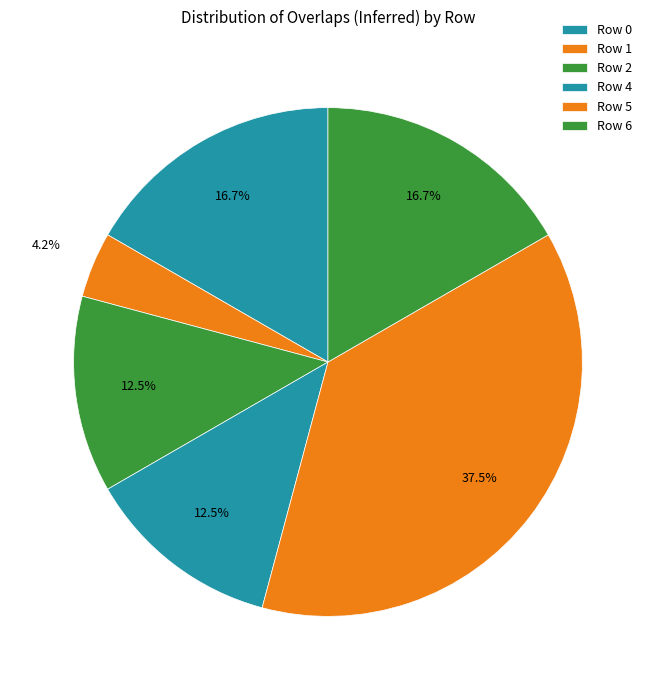

How many segments does this pie chart have?

6